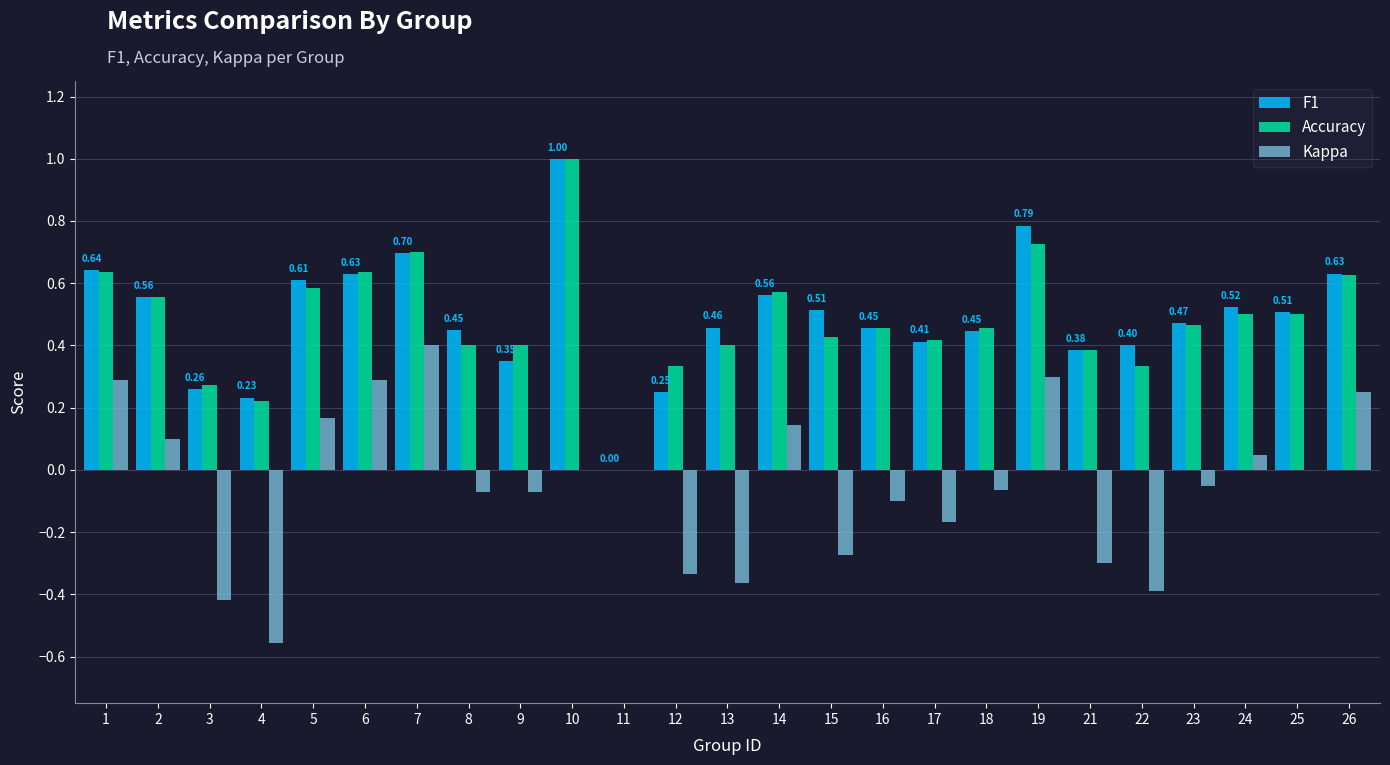

Is the value of F1 at 5 greater than the value of Accuracy at 1?

No